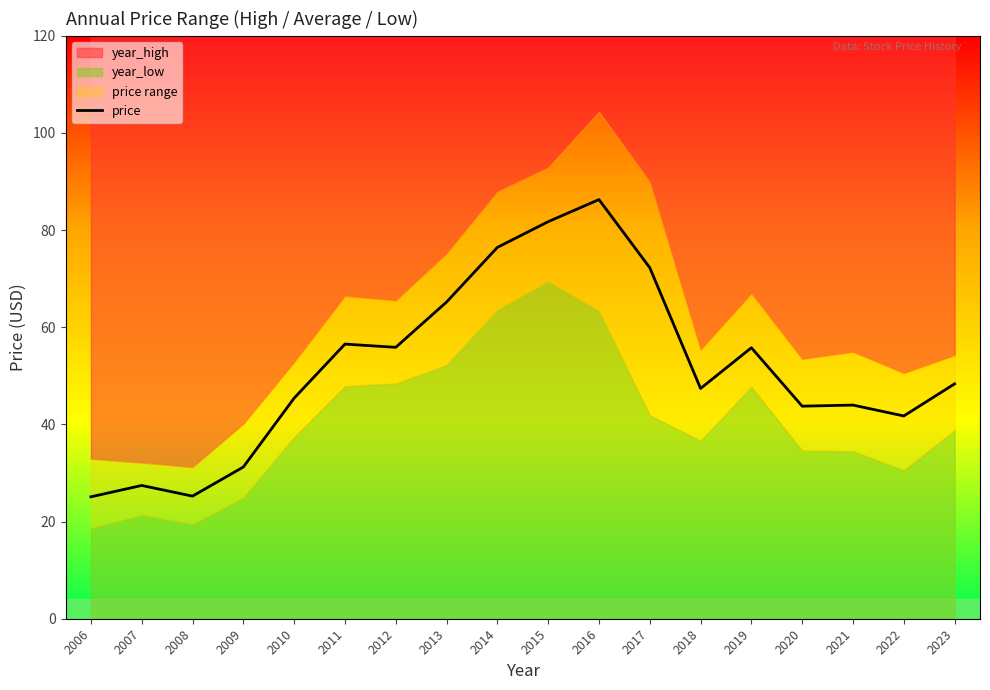

True or false: the data shows 14.5 at 2020.

False